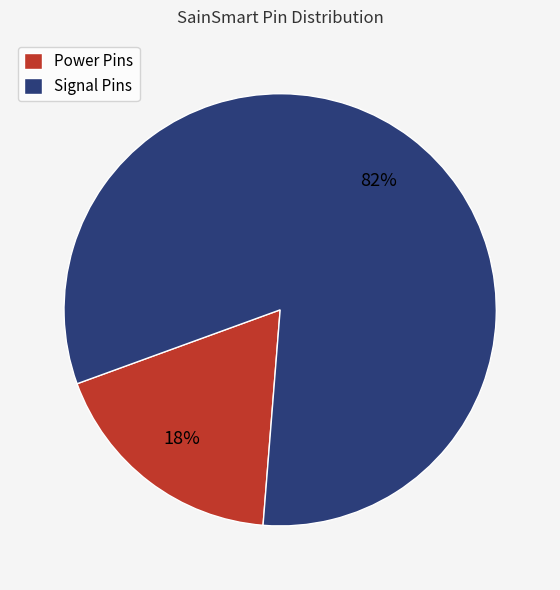

What is the smallest slice in the pie chart?

Power Pins